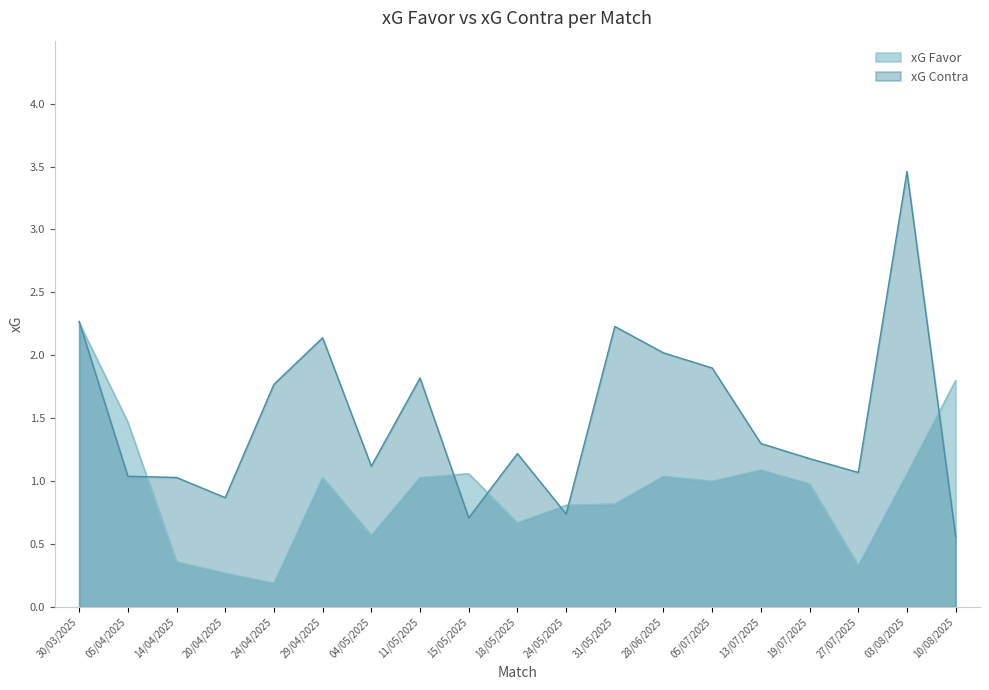

What are all the series names shown in the legend?

xG Favor, xG Contra